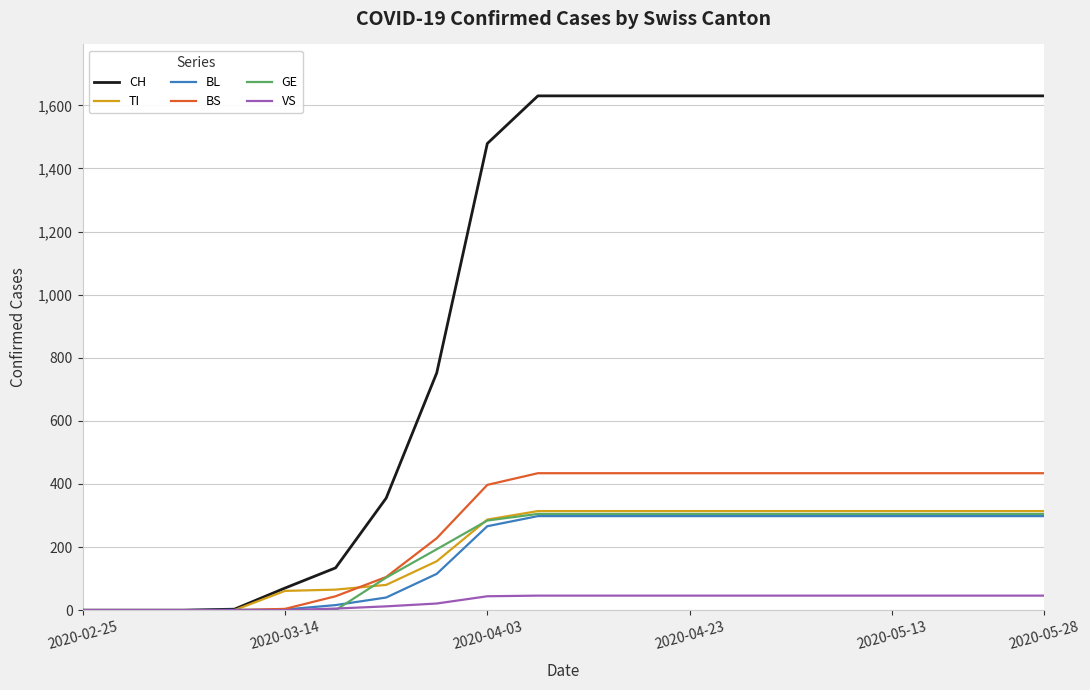

How many distinct data groups are displayed?

6